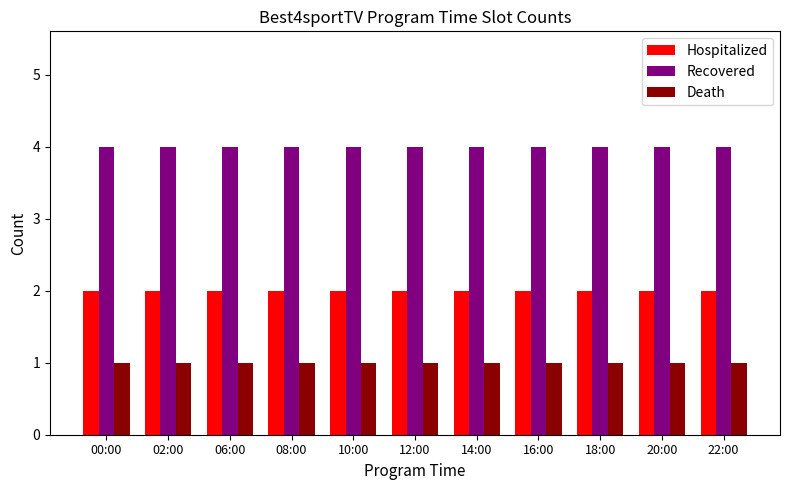

What is the spread (max minus min) of values at 18:00?

3